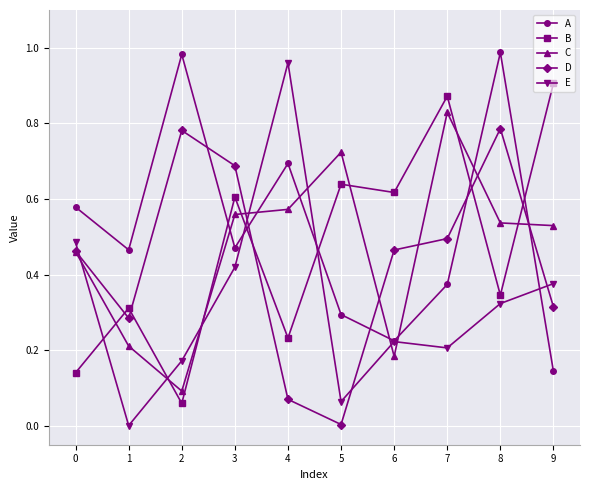

How many interior local peaks does the B series have?

4